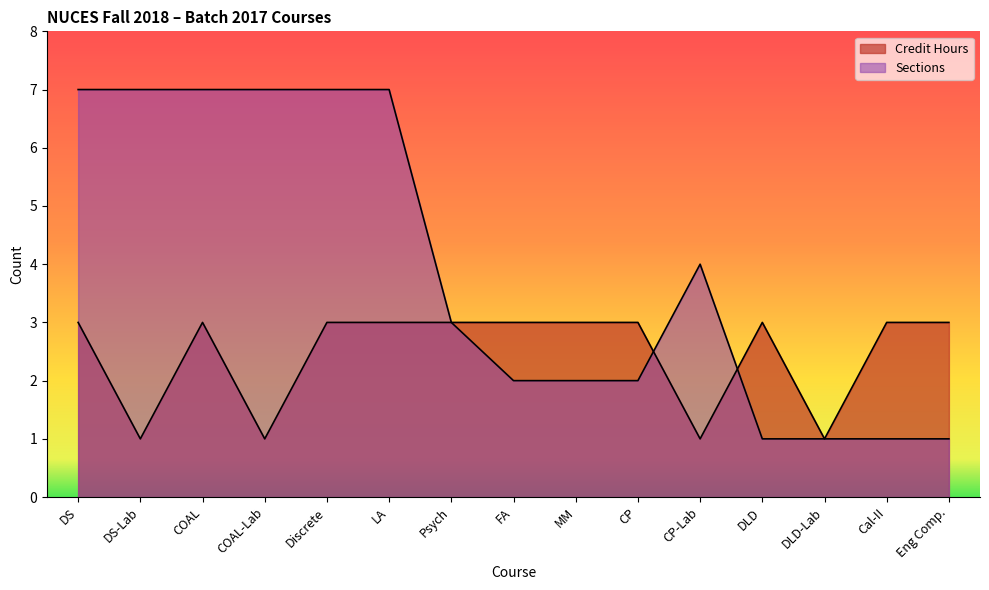

What value does the Credit Hours series have at COAL-Lab?

1